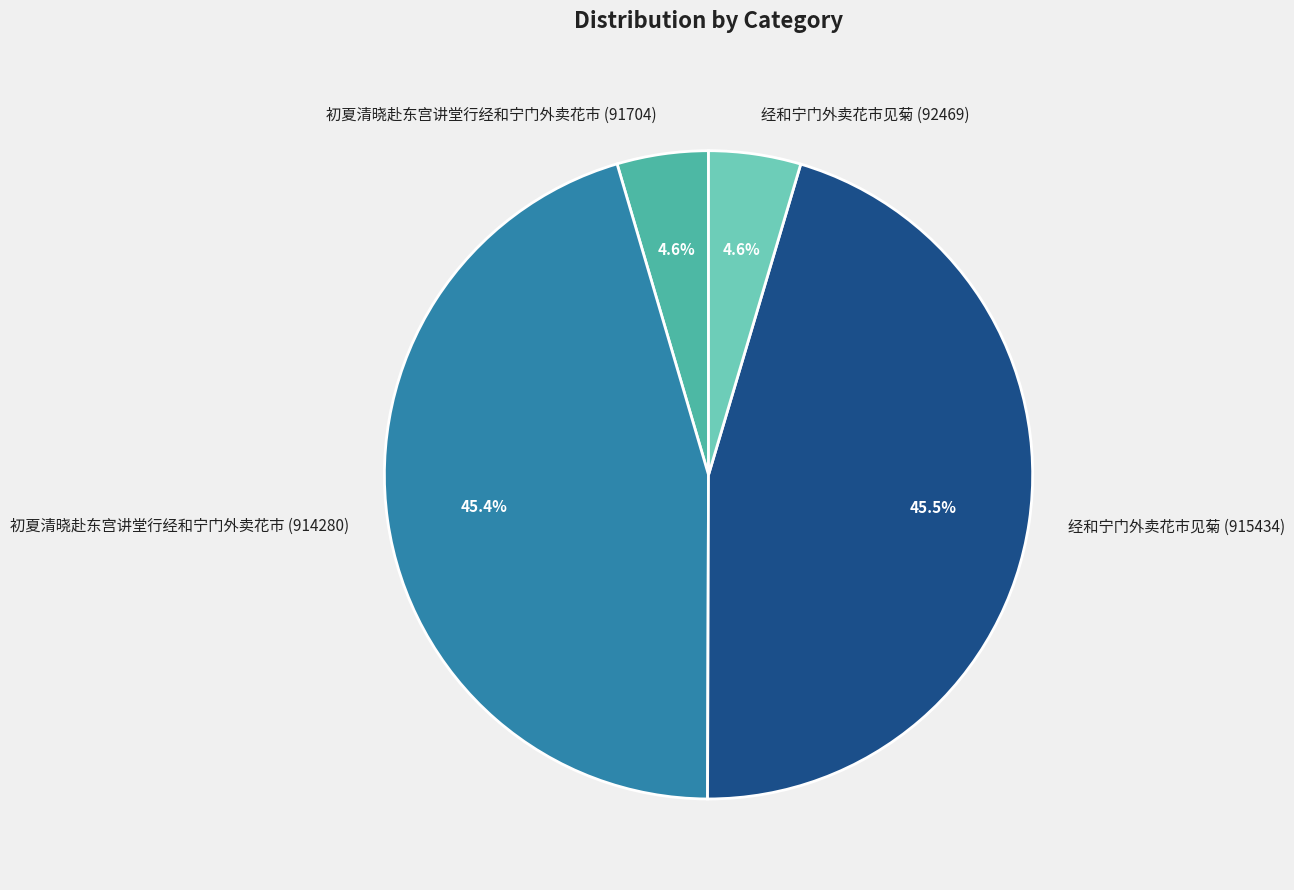

Is there any slice that represents more than half of the pie?

No